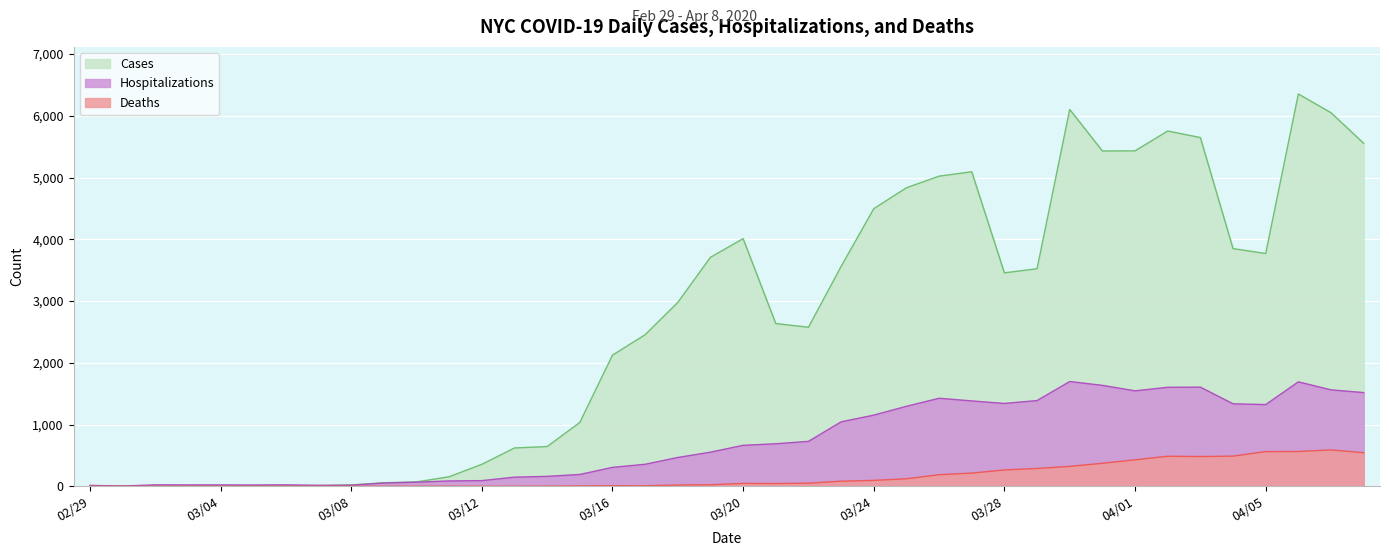

How many lines are shown in the chart?

3